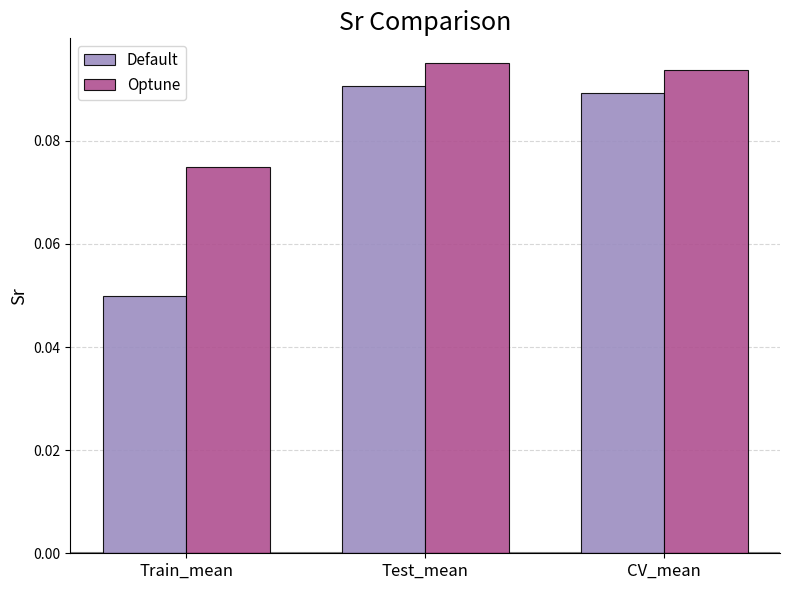

What are all the series names shown in the legend?

Default, Optune